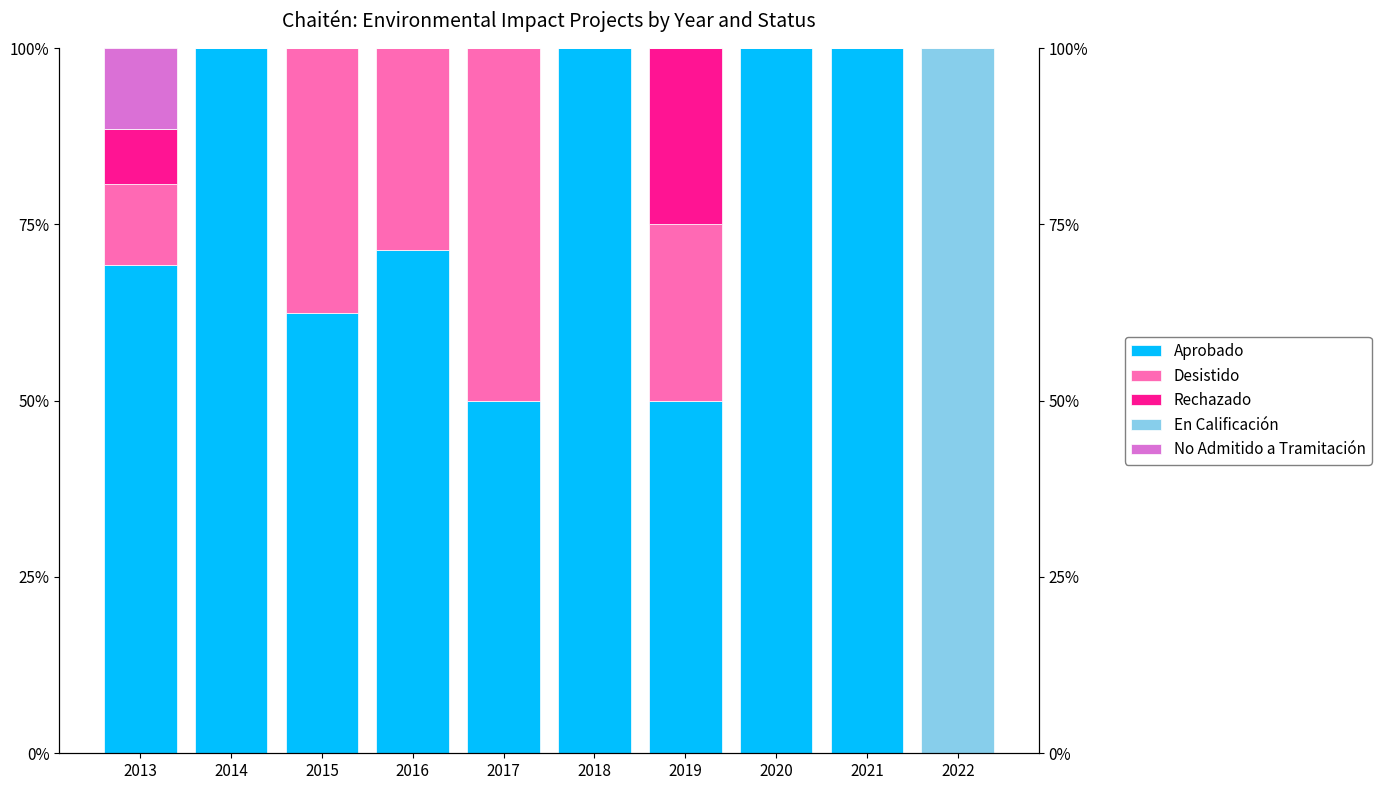

What is the maximum value shown in the chart?

100.0